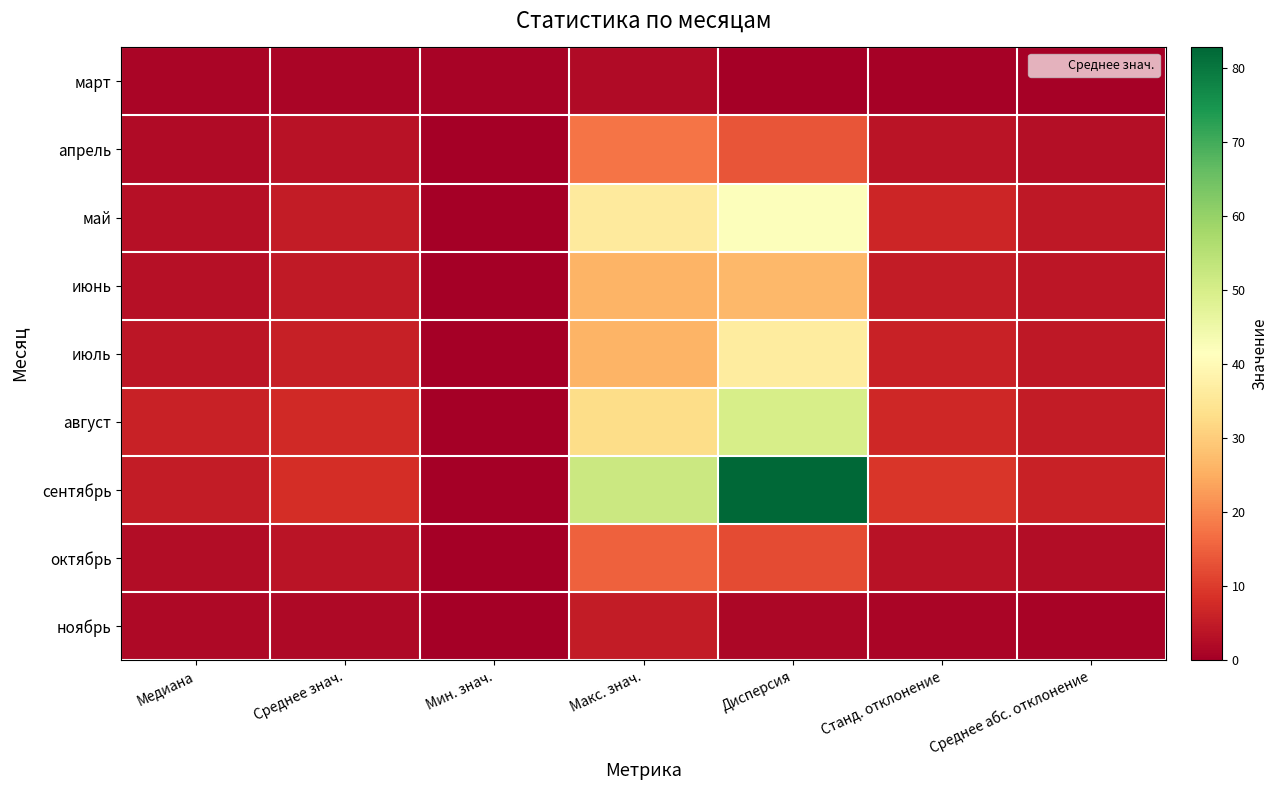

At Станд. отклонение, list the series in order from largest to smallest.

сентябрь, август, май, июль, июнь, апрель, октябрь, ноябрь, март